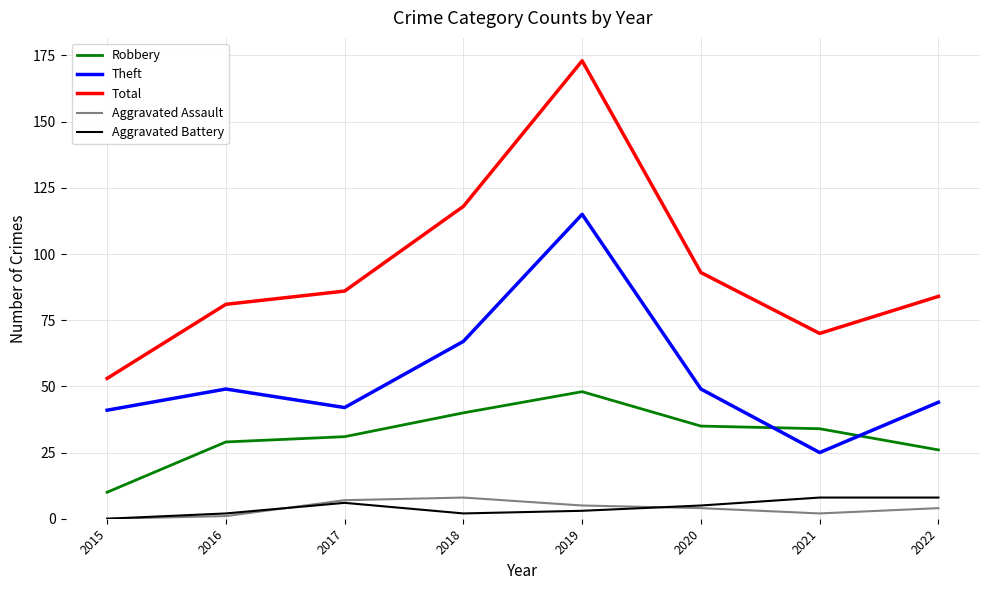

How many values in Aggravated Battery are above zero?

7